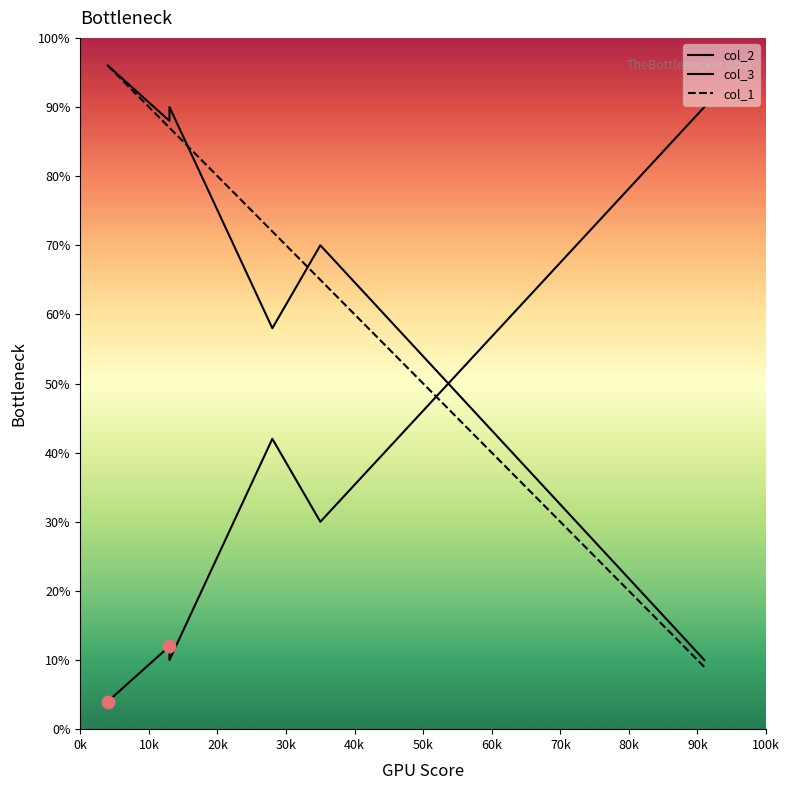

What is the total value across all series at 0k?

196